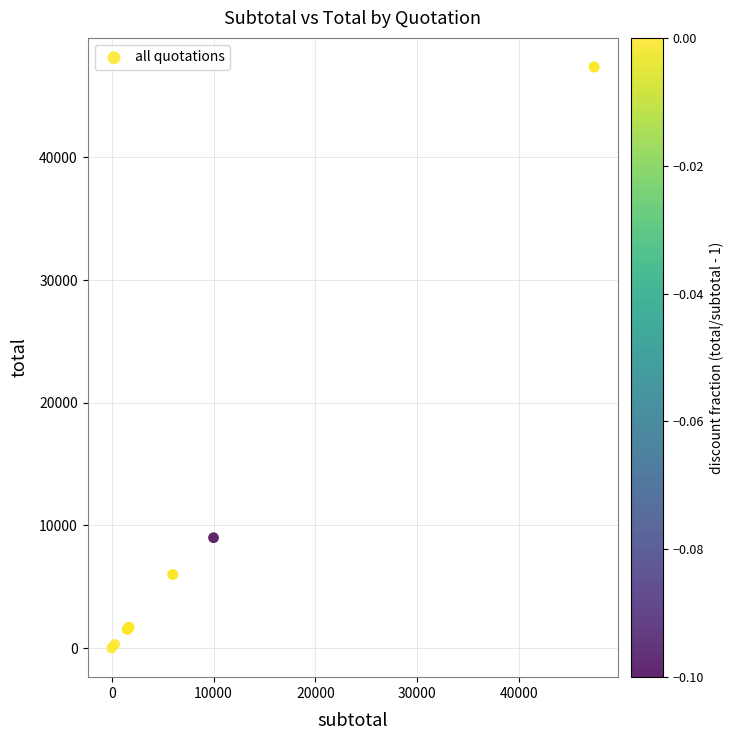

What Y value in the scatter plot is closest to 23685?

9000.0